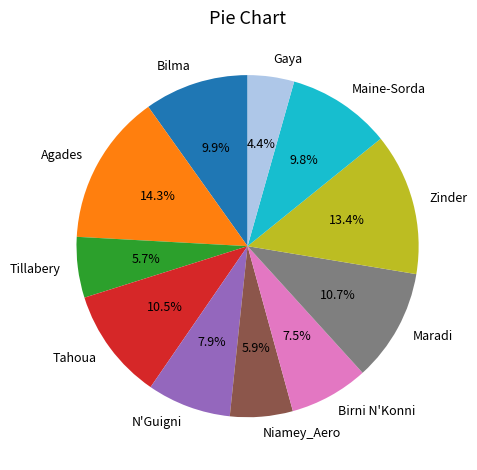

Which category has the biggest portion of the pie?

Agades